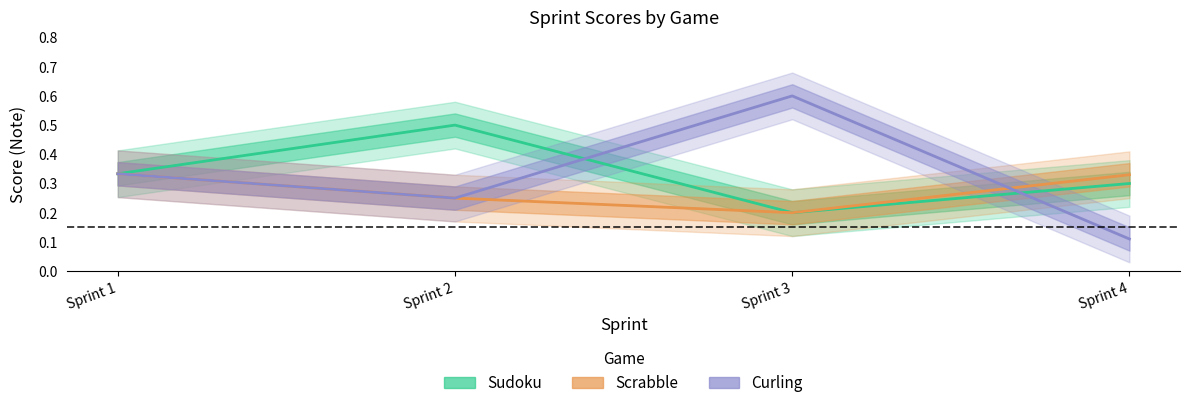

What is the total value across all series at Sprint 4?

0.7